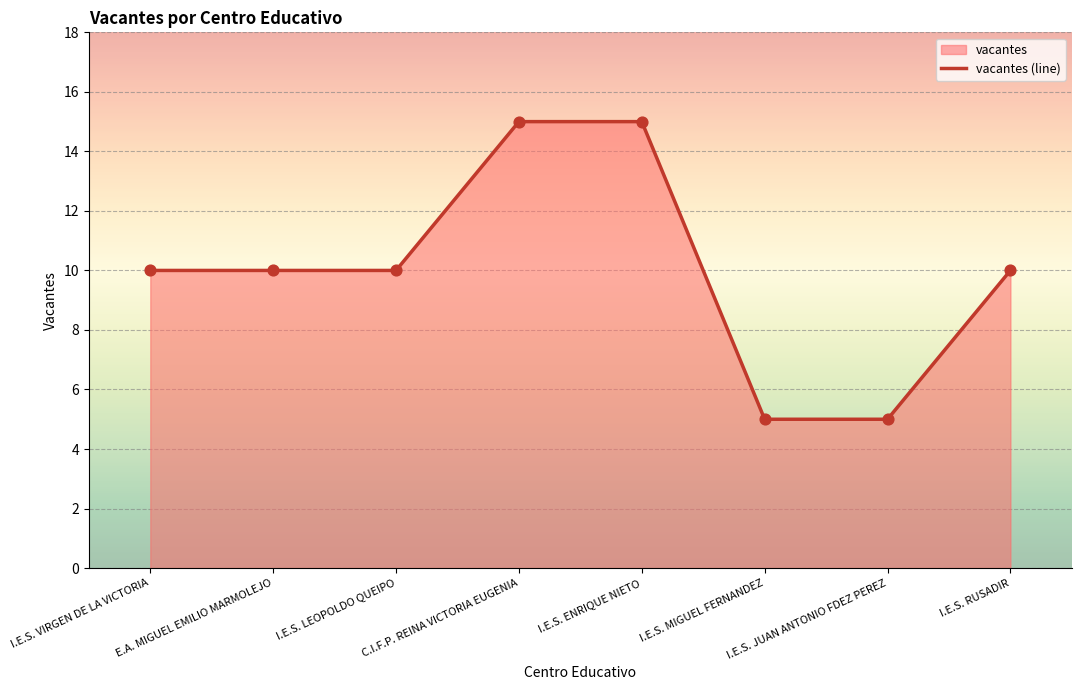

Approximately how many times larger is the value at E.A. MIGUEL EMILIO MARMOLEJO compared to I.E.S. LEOPOLDO QUEIPO?

1.0